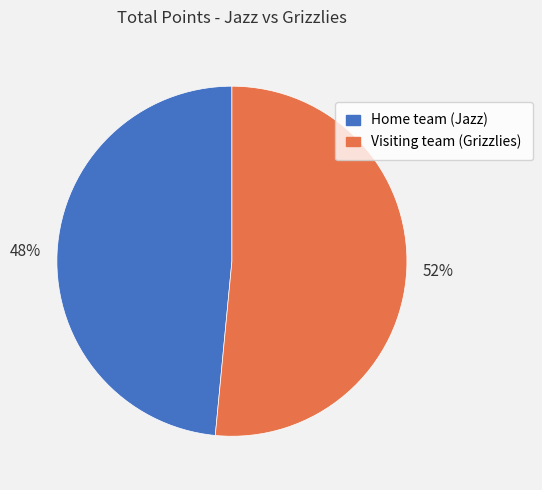

Do Visiting team (Grizzlies) and Home team (Jazz) together represent more than half of the pie?

Yes